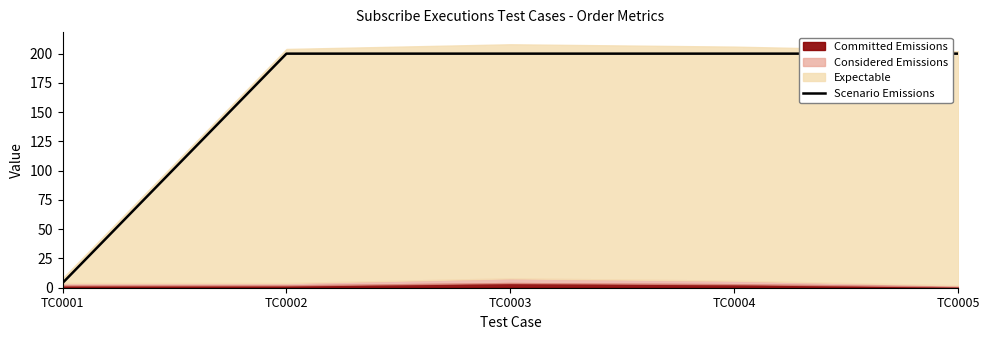

True or false: the data has more than 0 interior local peaks.

False